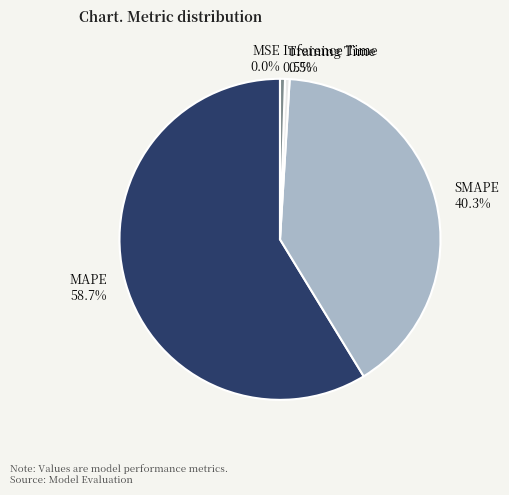

Combined, what portion of the pie is Inference Time and Training Time?

1.0%